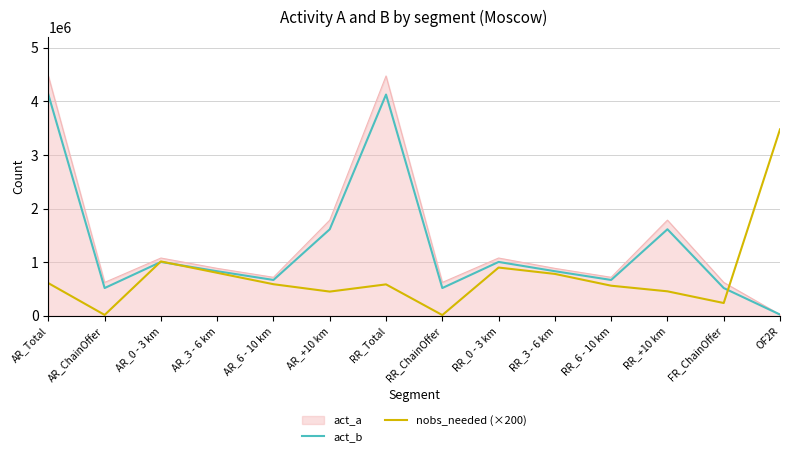

In nobs_needed (×200), how many points are lower than both neighbors (excluding endpoints)?

4